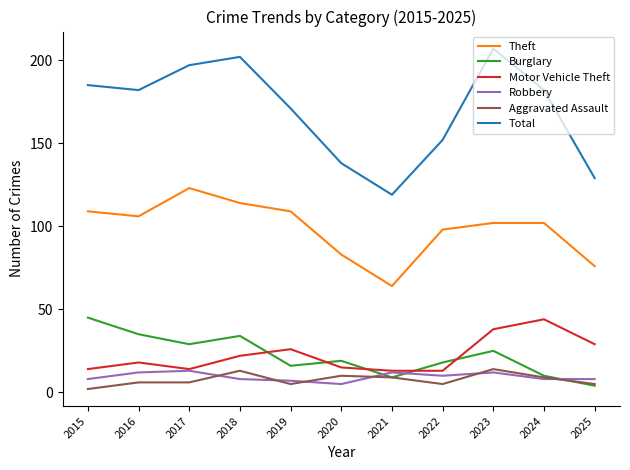

Is it true that Aggravated Assault equals 9 at 2024?

True